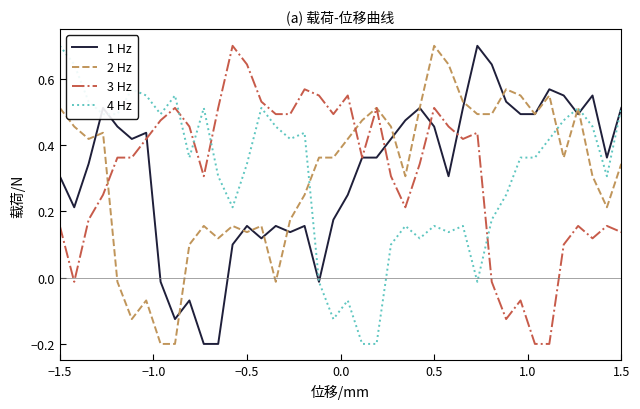

What is the lowest value of the 4 Hz series?

-0.2